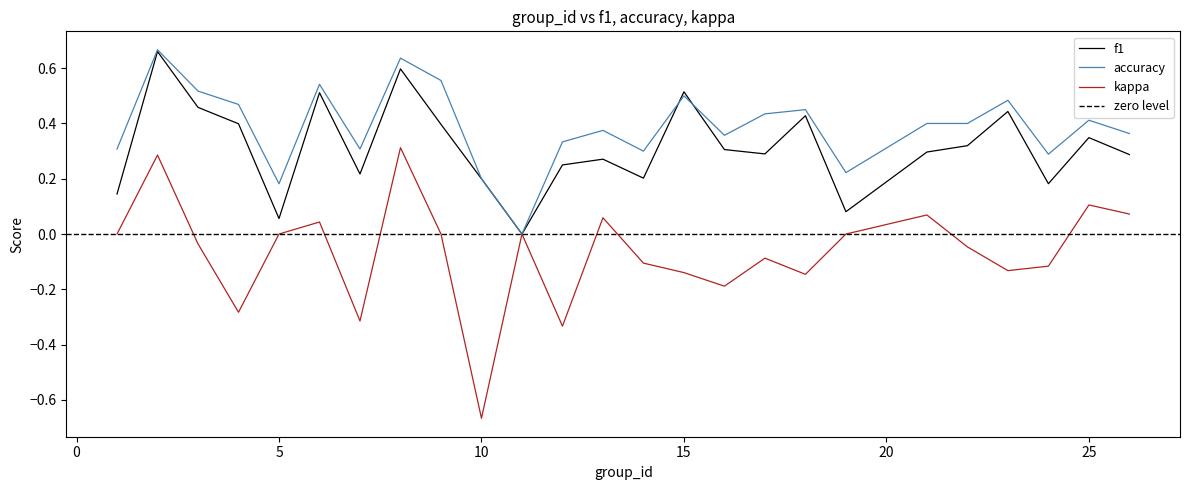

How many data points in kappa are above 0?

7